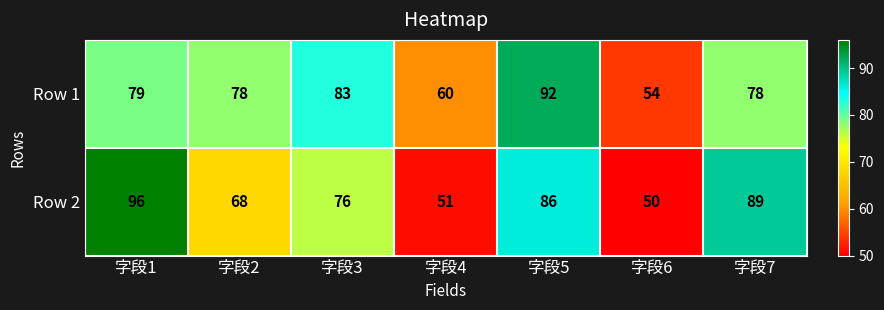

Reading left to right, what are all the values shown in this chart?

Row 1: 字段1=79	字段2=78	字段3=83	字段4=60	字段5=92	字段6=54	字段7=78
Row 2: 字段1=96	字段2=68	字段3=76	字段4=51	字段5=86	字段6=50	字段7=89